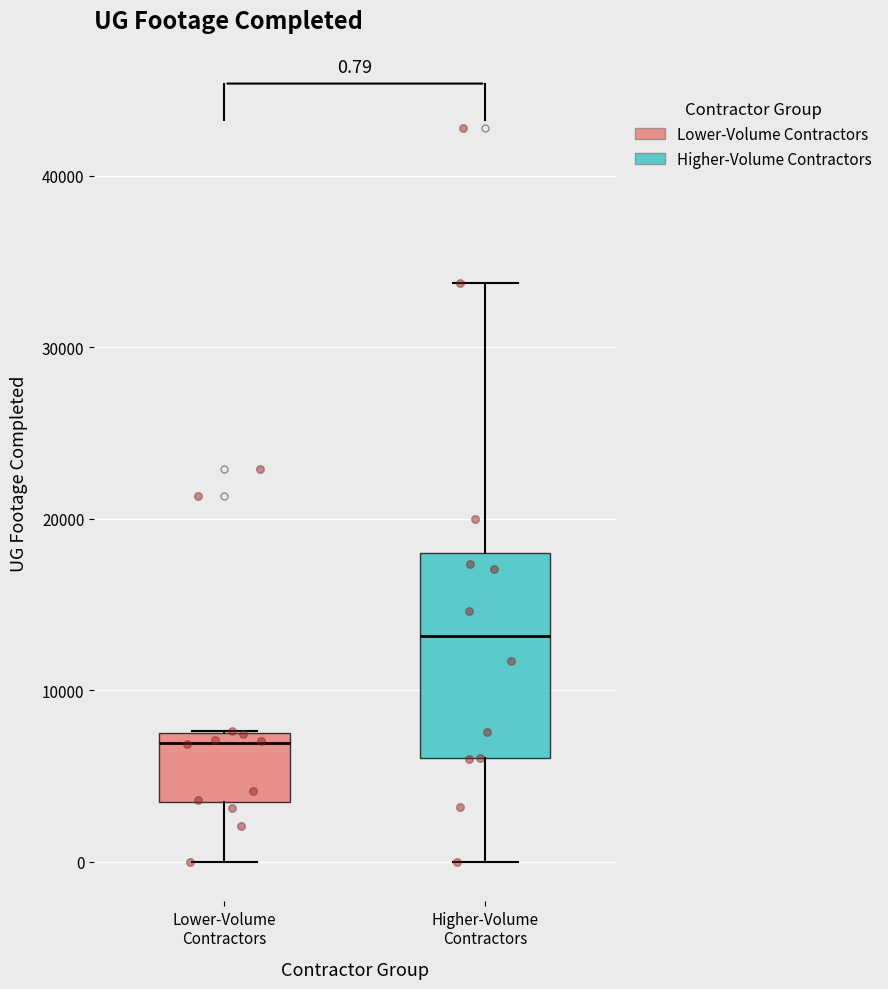

Comparing the boxes themselves (not the whiskers), which one is the tallest?

Higher-Volume Contractors